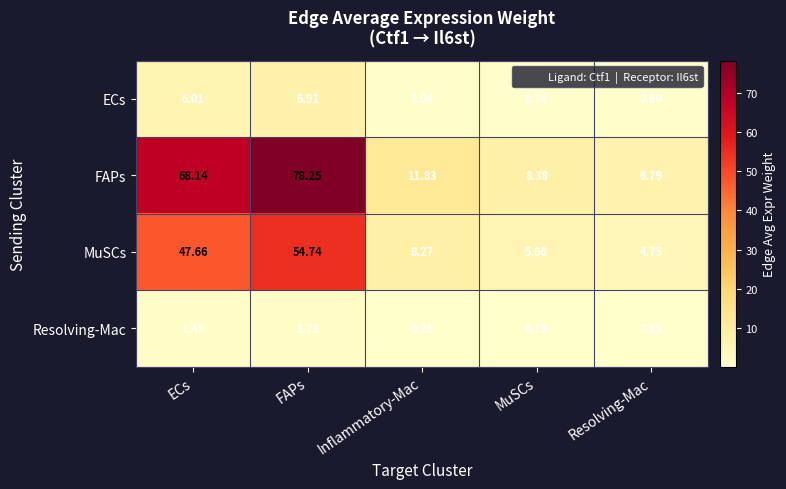

Between FAPs and Inflammatory-Mac, which series saw the biggest shift?

FAPs